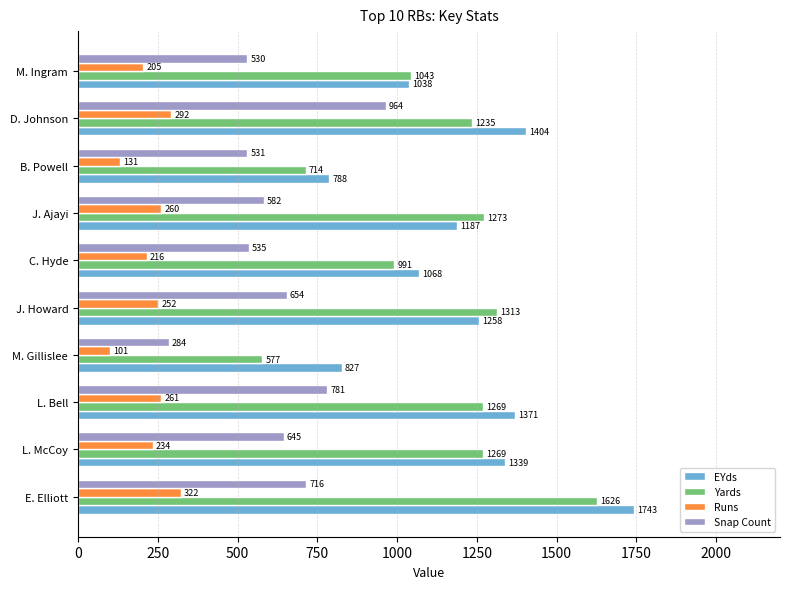

What is the approximate value of EYds at C. Hyde?

1068